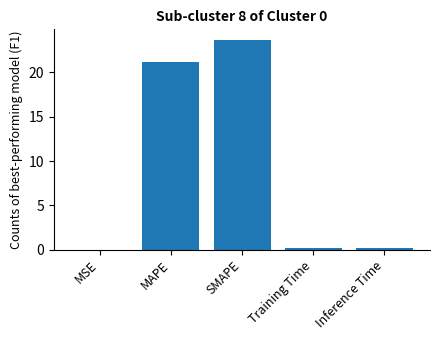

Is it true that the value at SMAPE is 8.4?

False